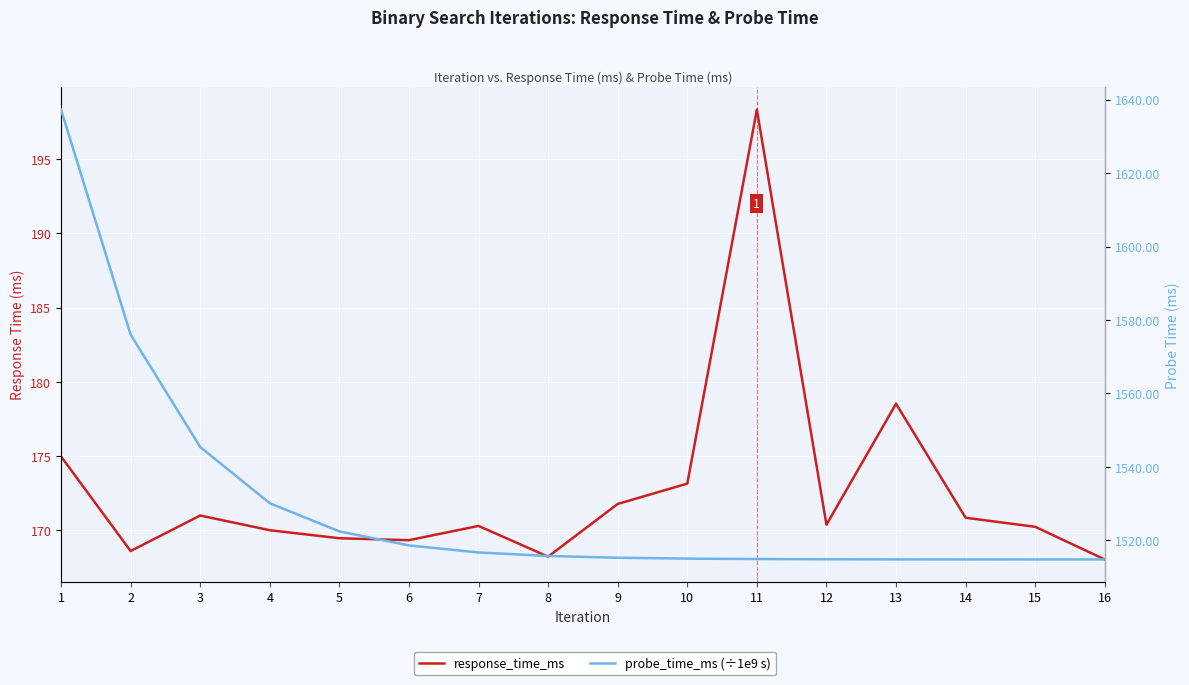

At how many categories does at least one series exceed 1042?

16